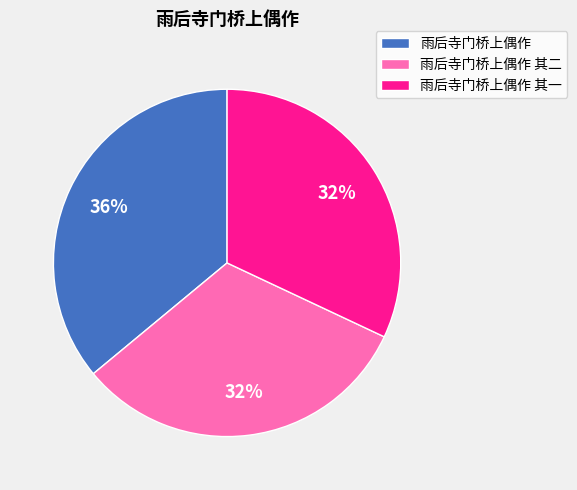

Does any single category account for the majority?

No